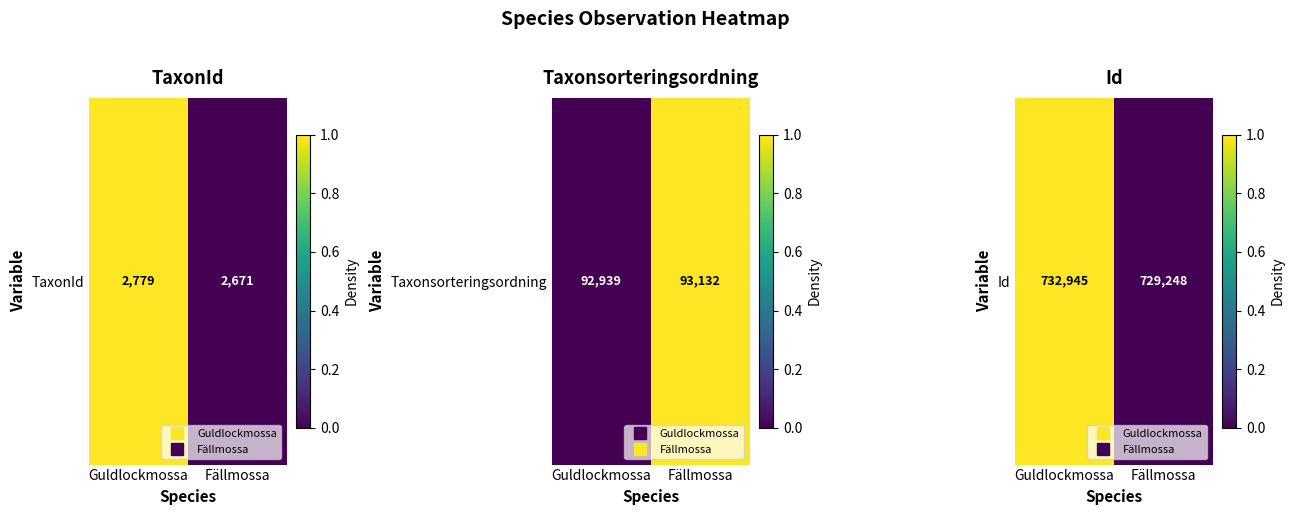

Between Guldlockmossa and Fällmossa, which is larger?

Guldlockmossa